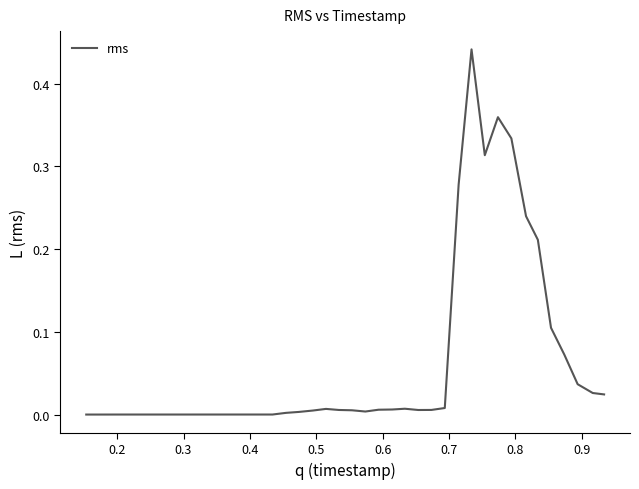

What is the difference between the maximum and minimum values?

0.4